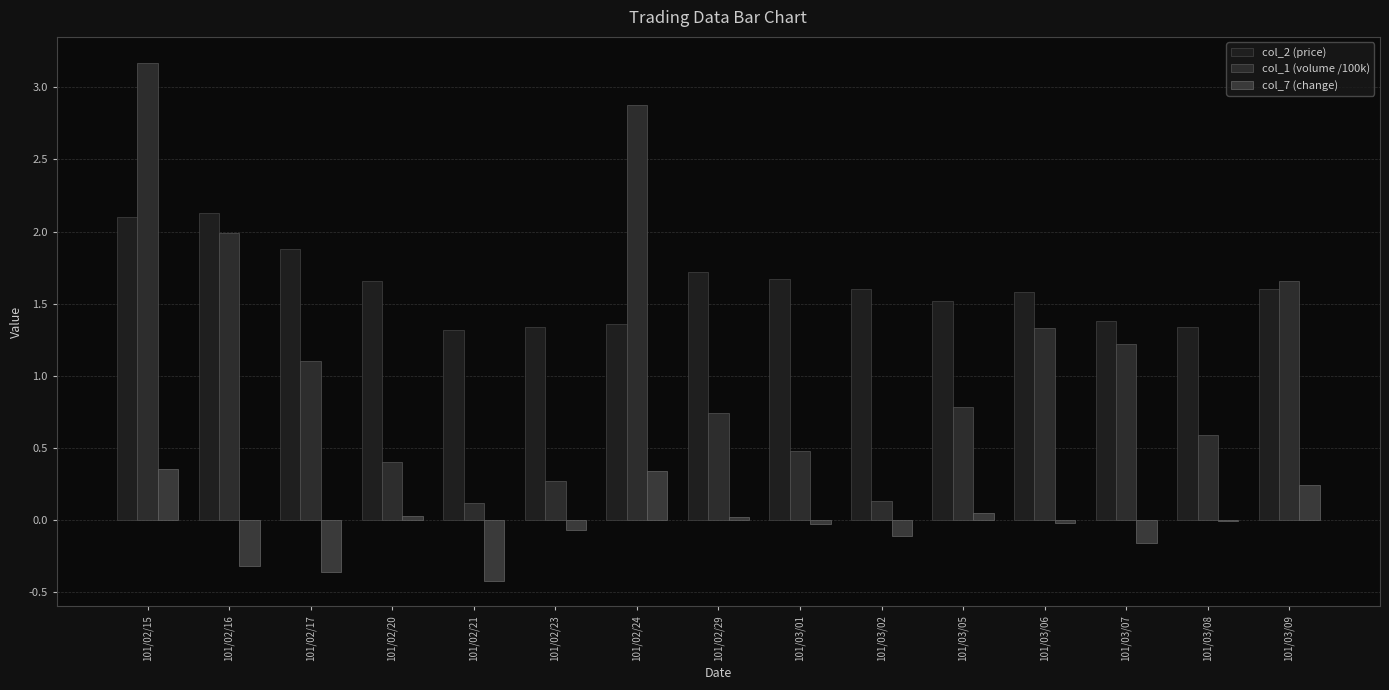

What are all the series names shown in the legend?

col_2 (price), col_1 (volume /100k), col_7 (change)